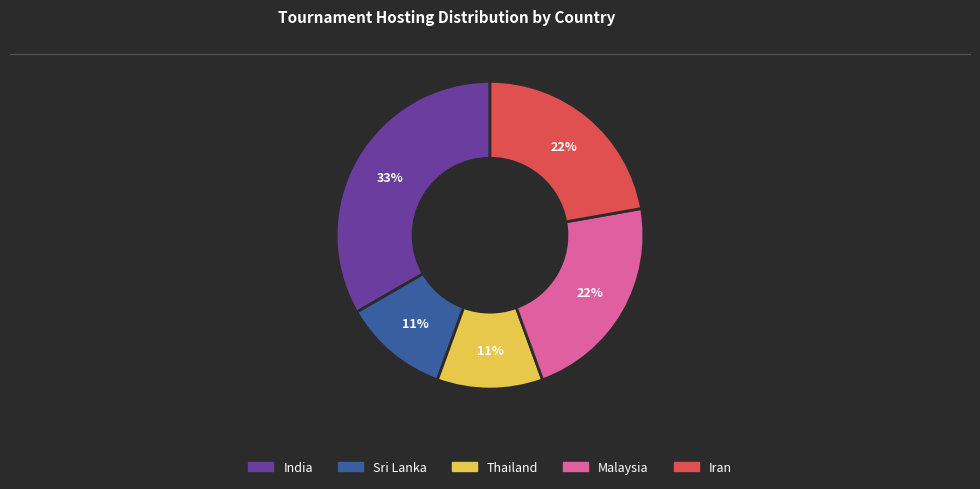

To the nearest percent, what is the combined percentage of Sri Lanka and Thailand?

22%